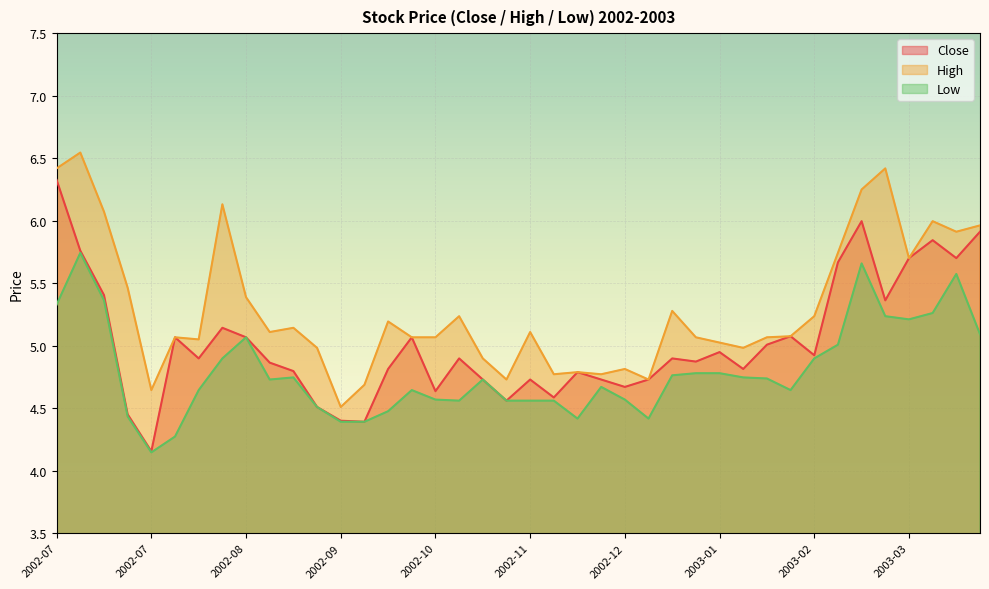

List the labels in order of High value, smallest first.

2002-09, 2002-07, 2002-09, 2002-11, 2002-12, 2002-11, 2002-12, 2002-12, 2002-12, 2002-11, 2002-09, 2003-01, 2003-01, 2002-08, 2002-08, 2002-10, 2002-10, 2003-01, 2003-01, 2003-02, 2002-09, 2002-11, 2002-09, 2002-10, 2002-10, 2003-02, 2002-12, 2002-08, 2002-07, 2003-03, 2003-02, 2003-03, 2003-03, 2003-03, 2002-07, 2002-08, 2003-02, 2002-07, 2003-03, 2002-07